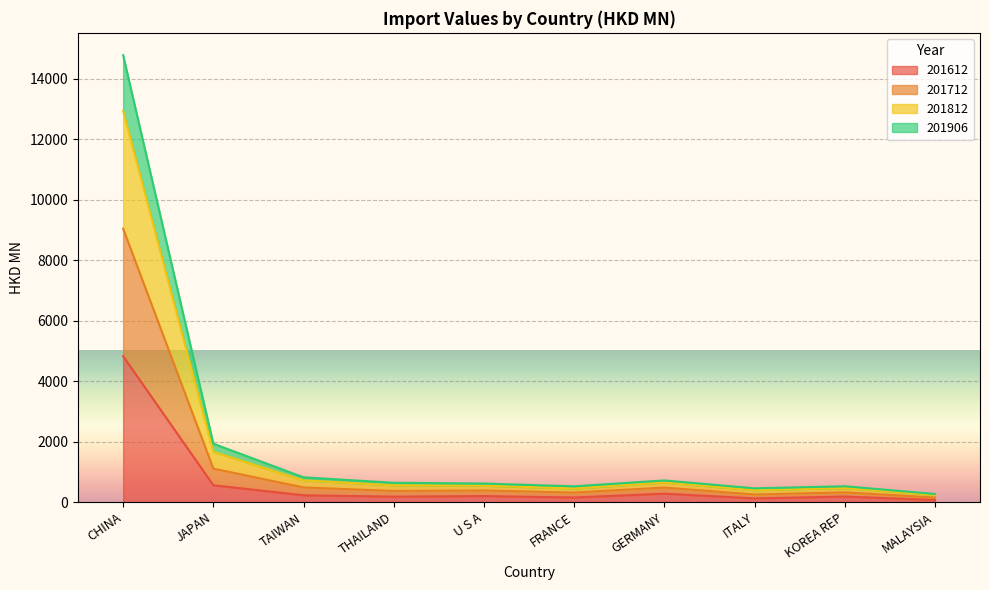

What are all the series names shown in the legend?

201612, 201712, 201812, 201906